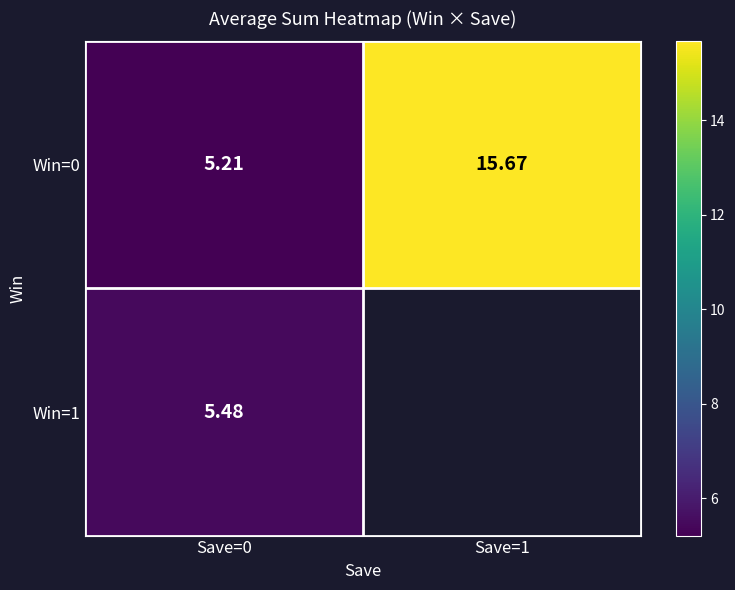

How many data points in Win=0 are less than 15?

1